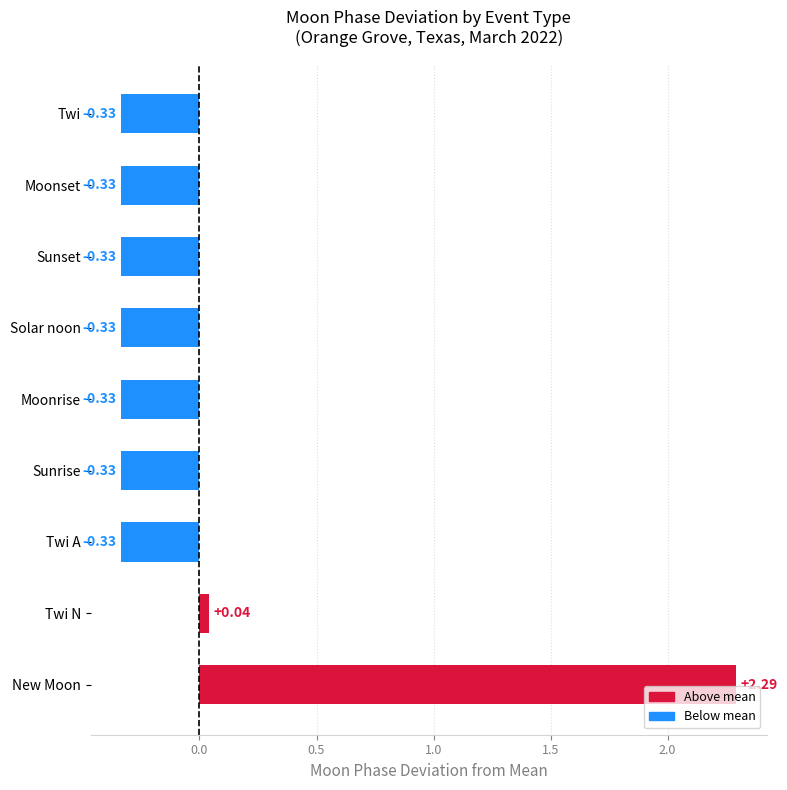

What is the difference between the values at Twi A and Twi N?

0.4